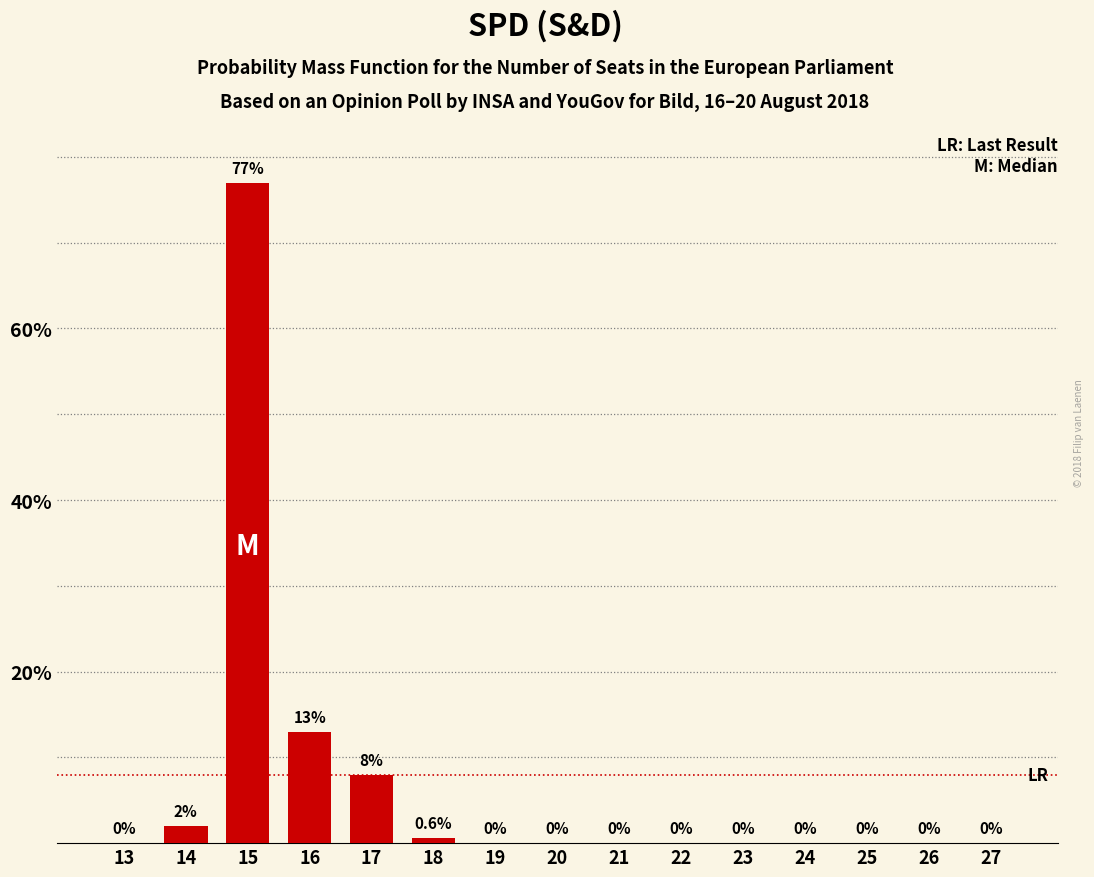

Reading left to right, list all the values displayed in this chart.

13=0.0	14=2.0	15=77.0	16=13.0	17=8.0	18=0.6	19=0.0	20=0.0	21=0.0	22=0.0	23=0.0	24=0.0	25=0.0	26=0.0	27=0.0